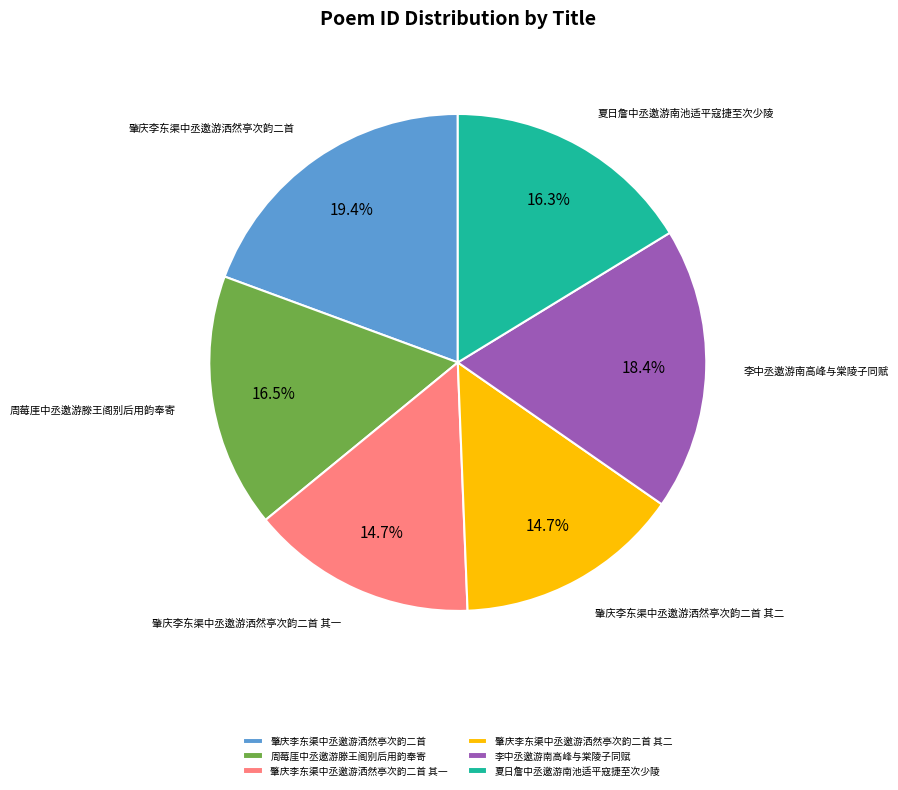

What percentage is the 肇庆李东渠中丞邀游洒然亭次韵二首 其一 slice, to the nearest percent?

15%